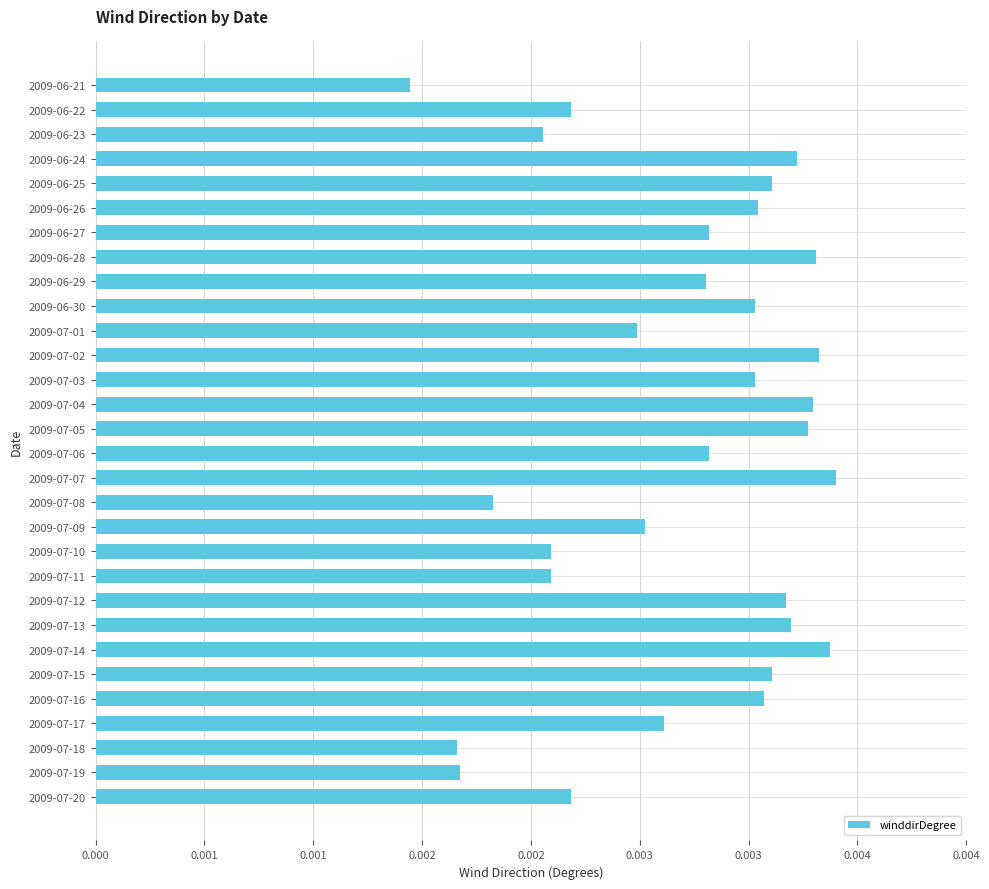

How many values are between 0 and 1?

30